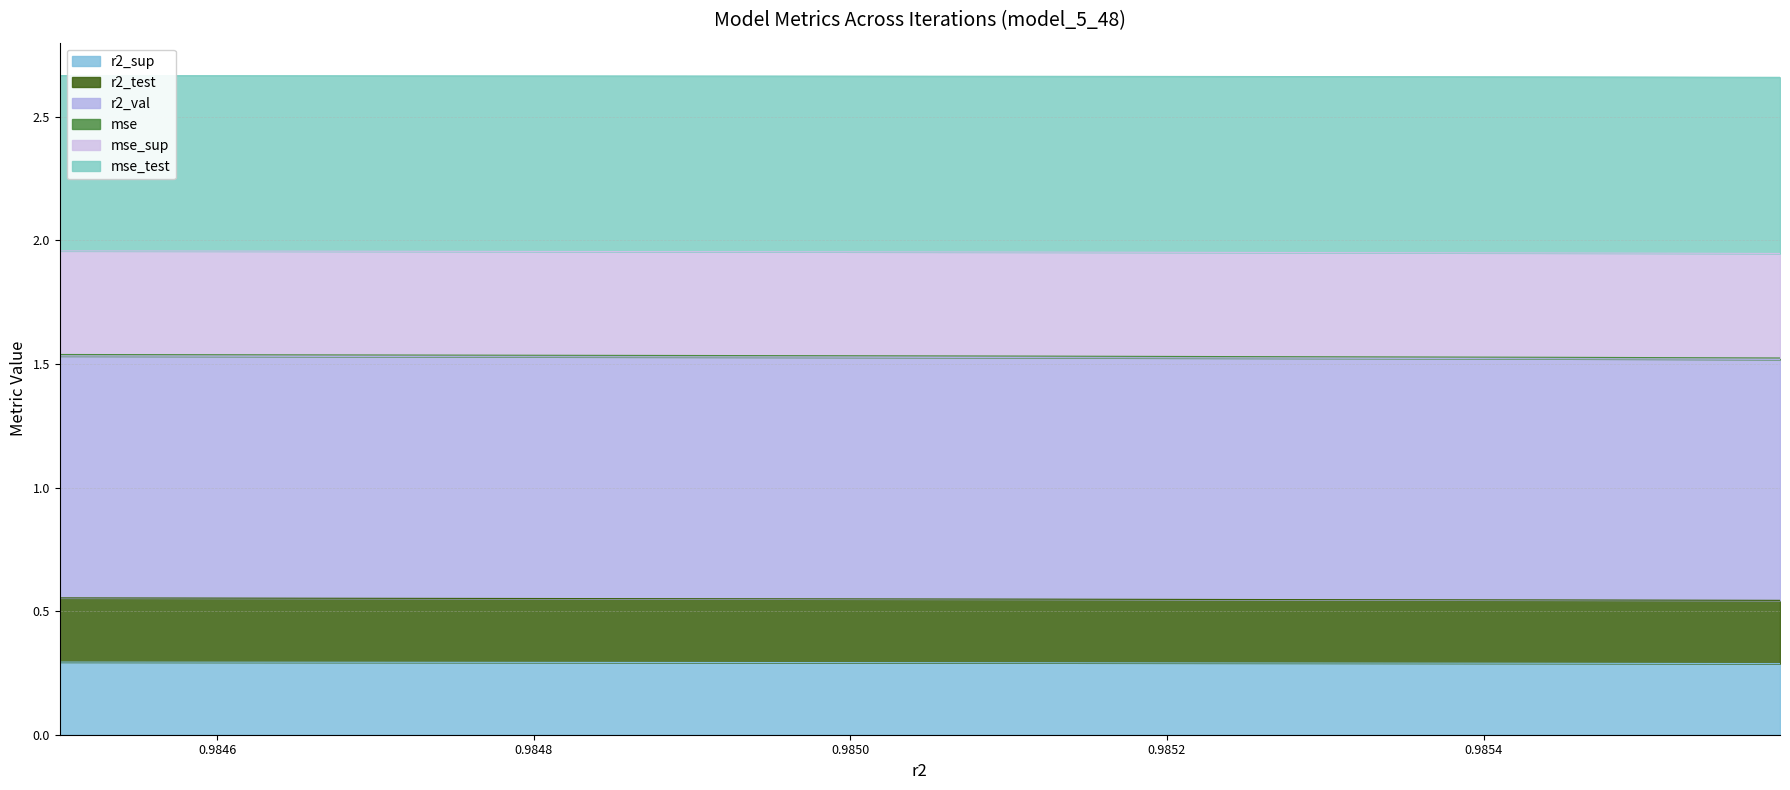

Is it true that r2_test equals 0.3 at model_5_48_1?

False